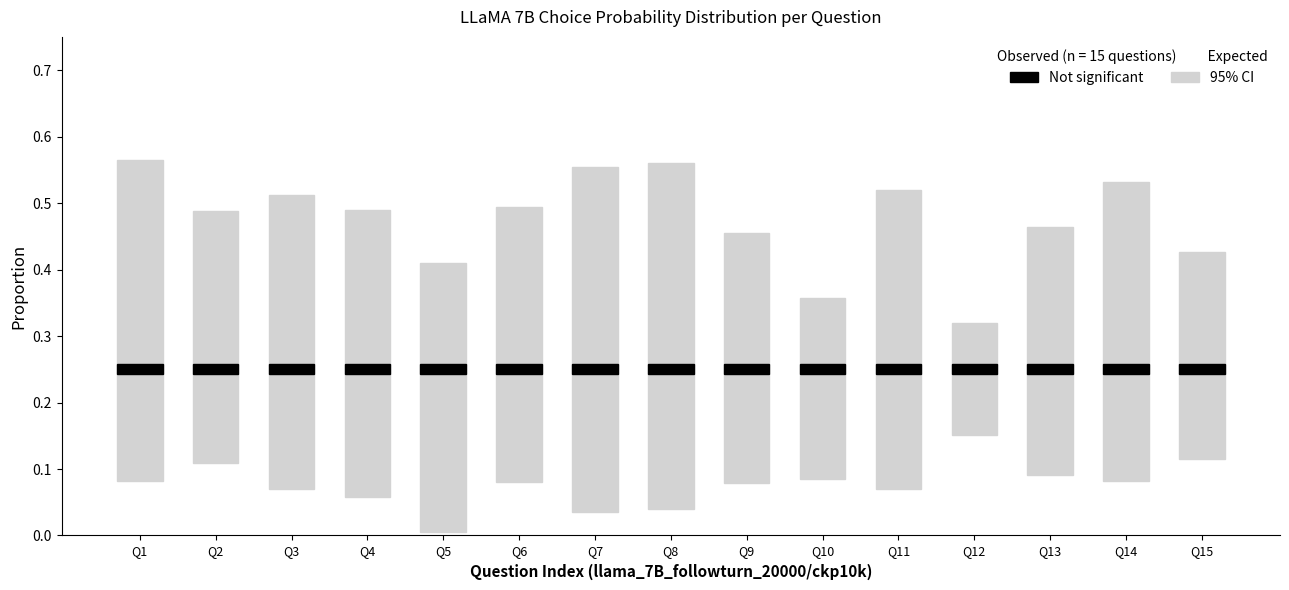

Count the choiceD_probs values in the range 0 to 1.

15